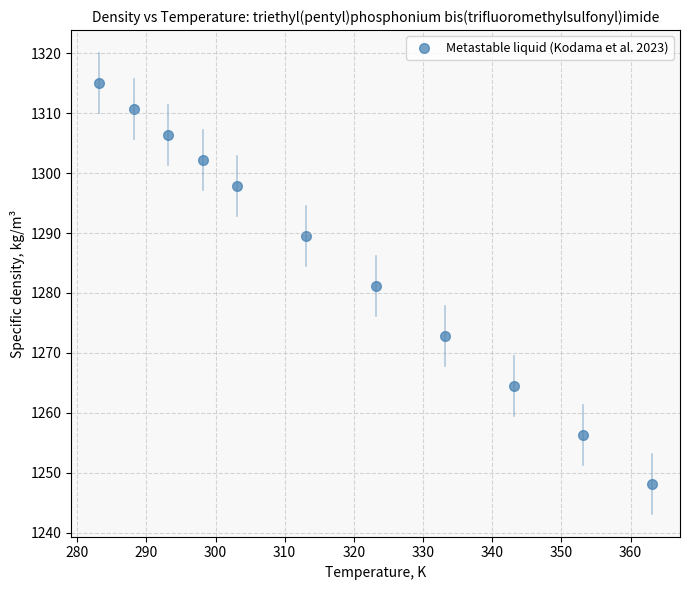

What is the average Y value?

1285.9